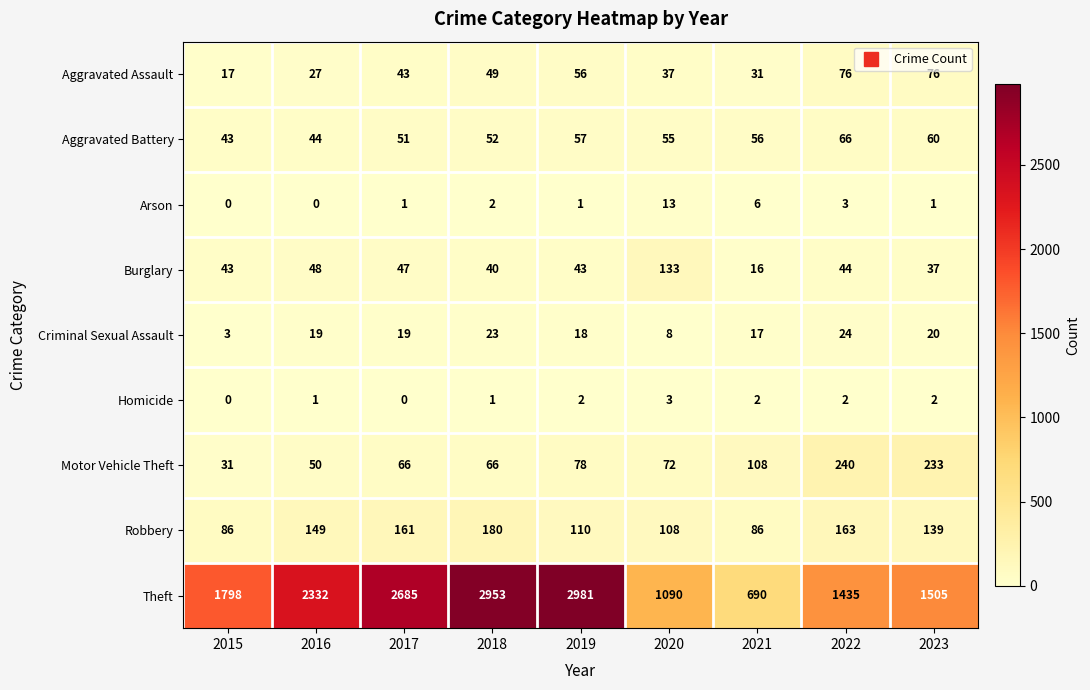

At which label does Aggravated Assault reach its minimum?

2015